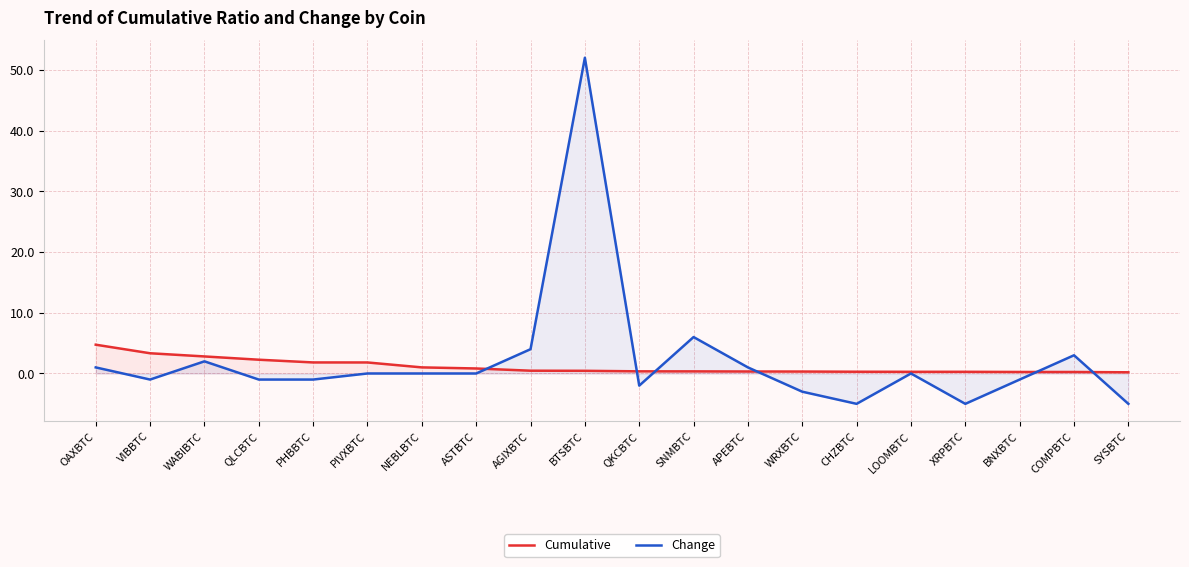

What is the maximum value for Cumulative?

4.7